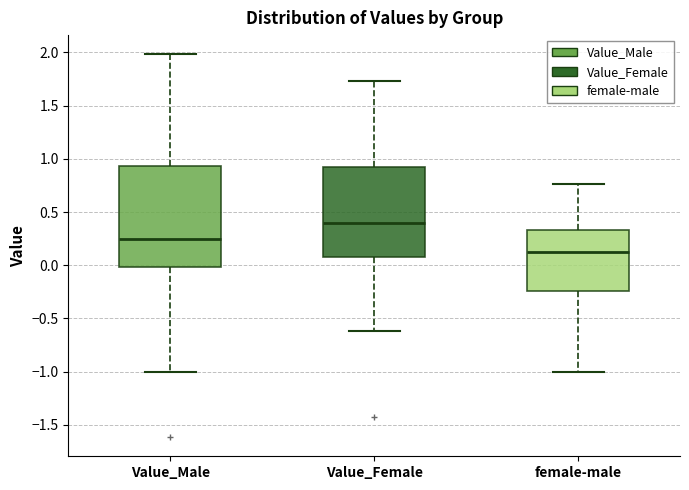

Comparing the boxes themselves (not the whiskers), which one is the tallest?

Value_Male